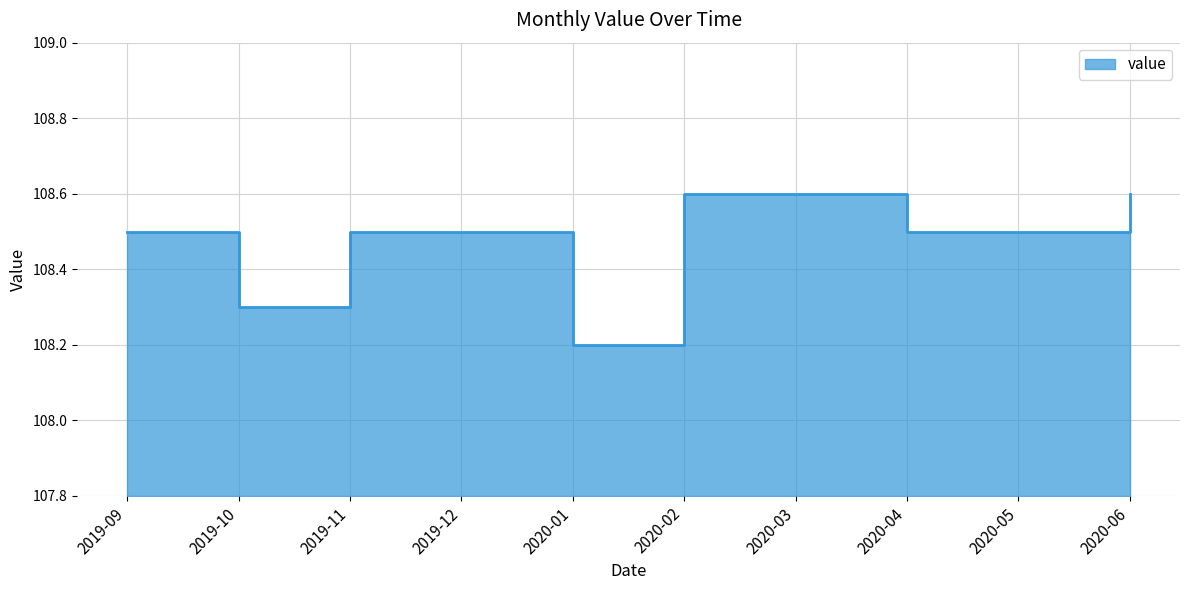

What position from the left is 2020-02?

6